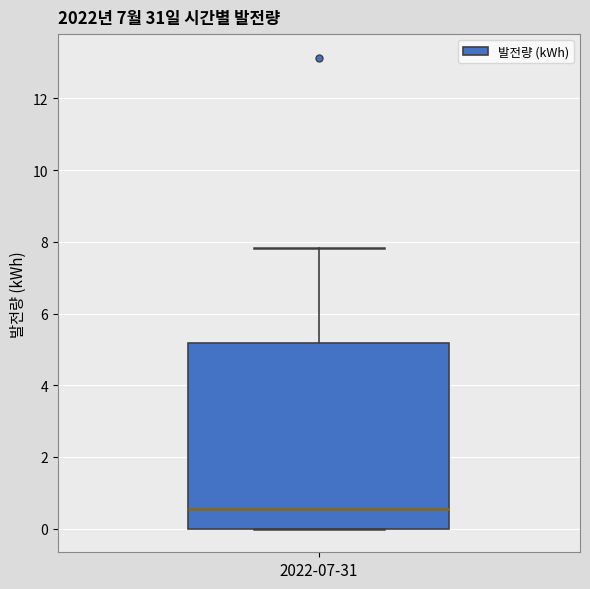

Transcribe this box plot: give where the median line is, the range the box spans, and where the two whiskers end, as read against the y-axis. The values are not printed on the chart, so give them approximately, as read against the axis.

median 0.6, box 0.0 to 5.2, whiskers 0.0 to 7.8